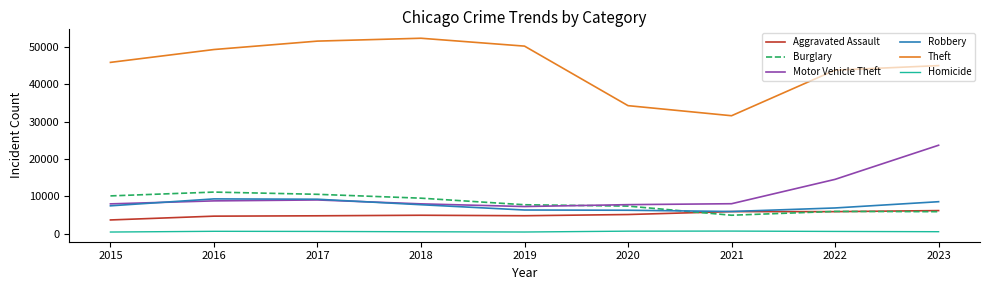

What is the sum of all Robbery values?

67619